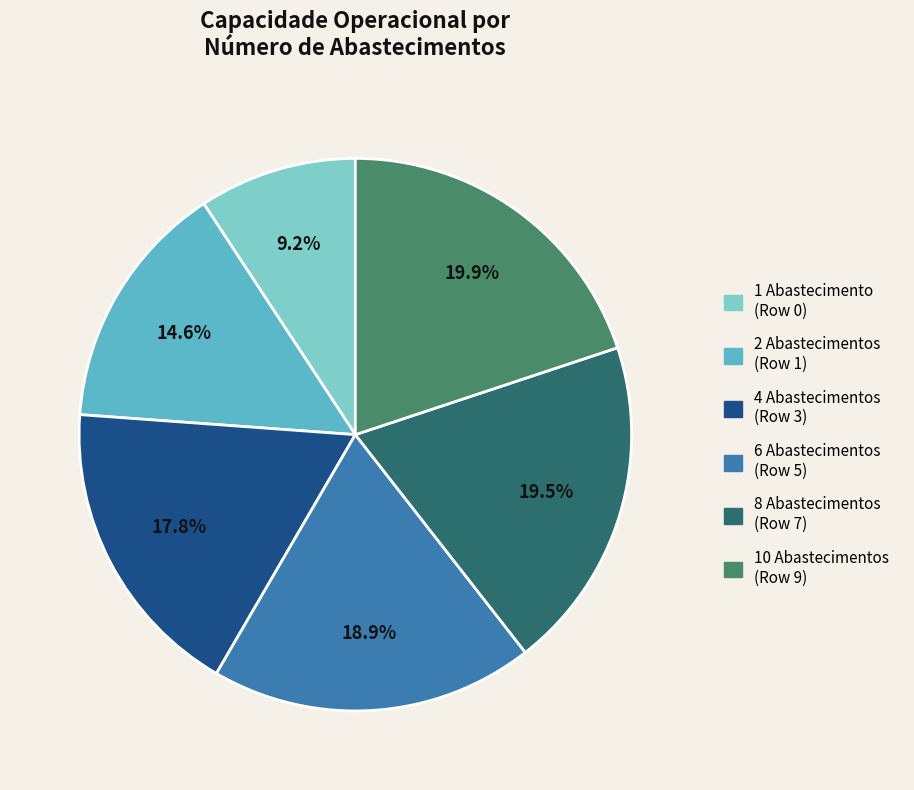

Which has a higher value, 4 Abastecimentos (Row 3) or 8 Abastecimentos (Row 7)?

8 Abastecimentos (Row 7)